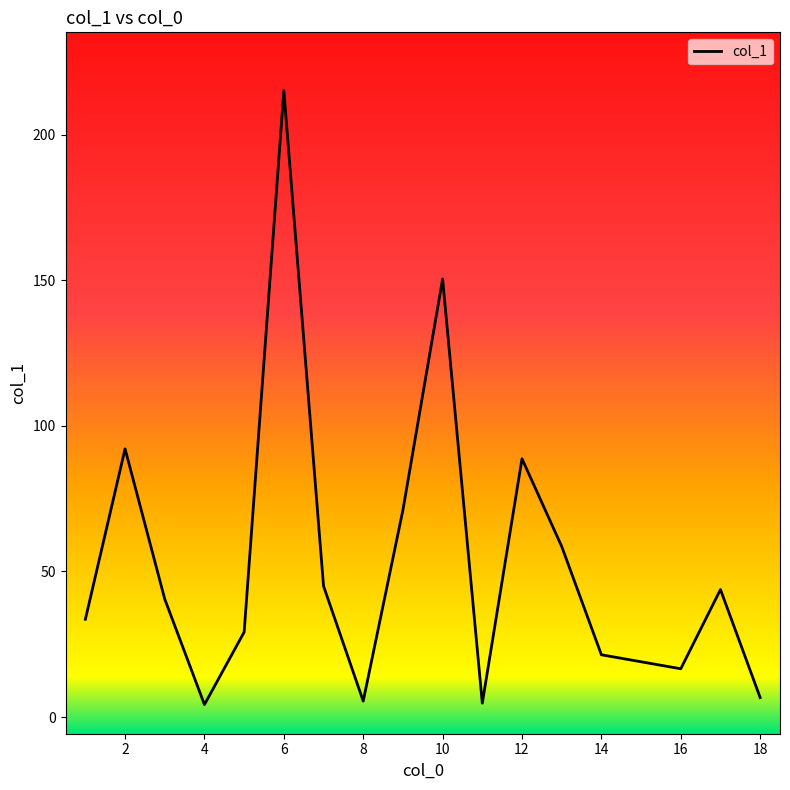

What is the greatest value displayed?

215.1